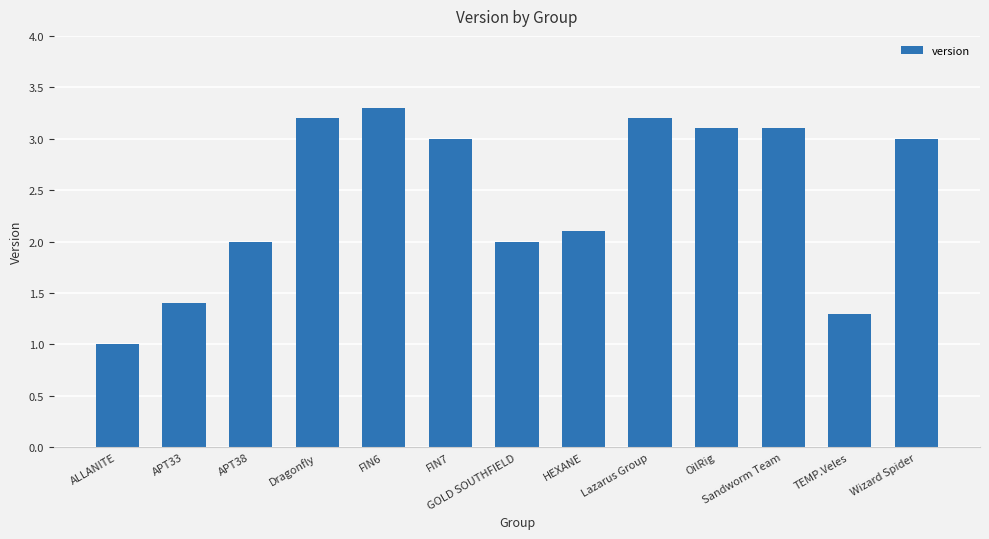

Read the value at GOLD SOUTHFIELD.

2.0